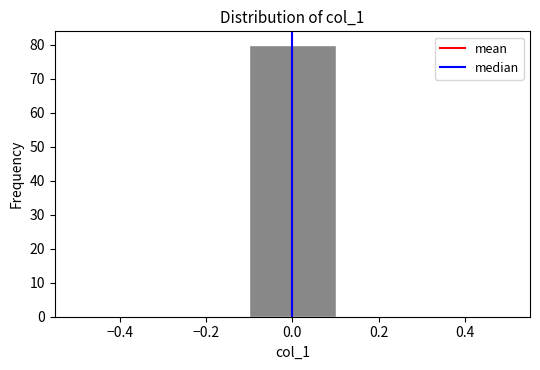

Reading left to right, list every bar in this chart as the range it spans on the x-axis followed by its height. The values are not printed on the chart, so give them approximately, as read against the axis.

-0.5 to -0.3: 0
-0.3 to -0.1: 0
-0.1 to 0.1: 80
0.1 to 0.3: 0
0.3 to 0.5: 0